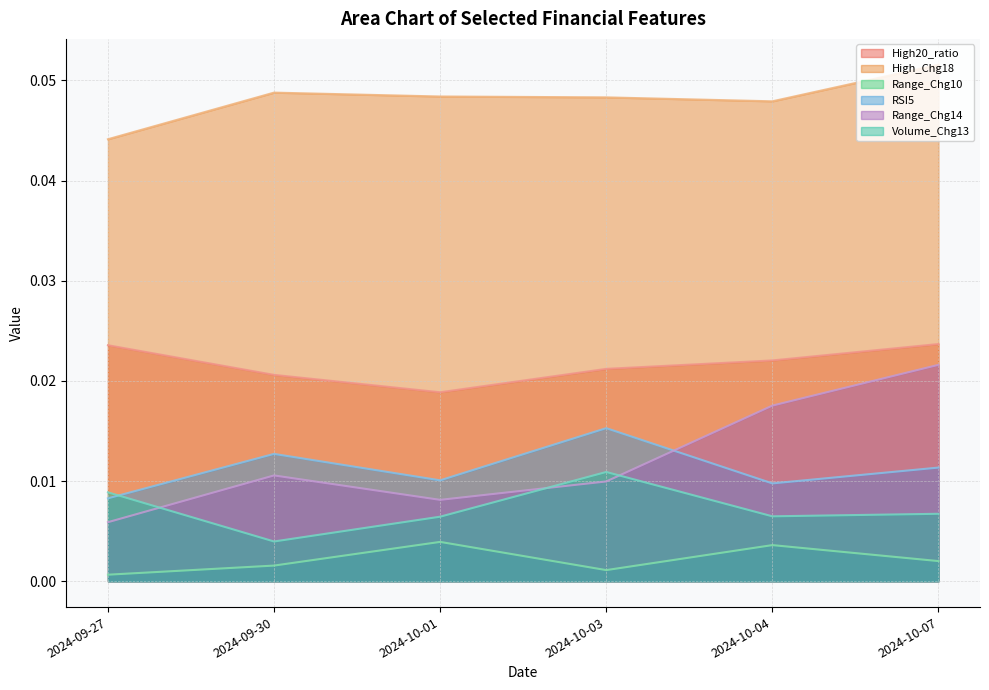

What are all the series names shown in the legend?

High20_ratio, High_Chg18, Range_Chg10, RSI5, Range_Chg14, Volume_Chg13